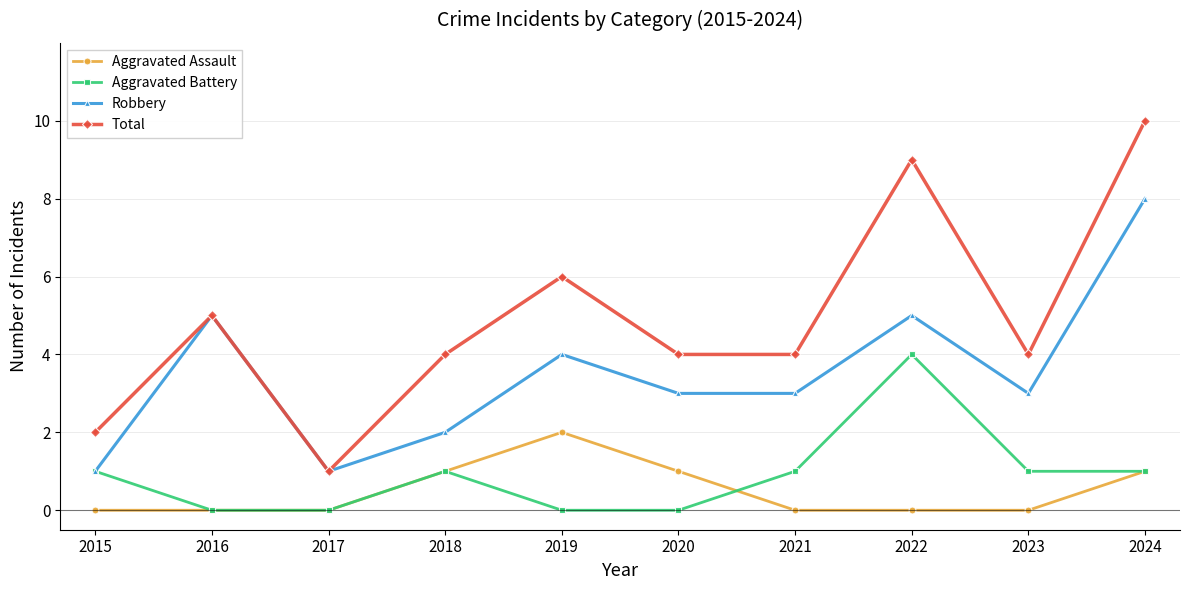

Is the value of Robbery at 2018 greater than the value of Aggravated Battery at 2023?

Yes